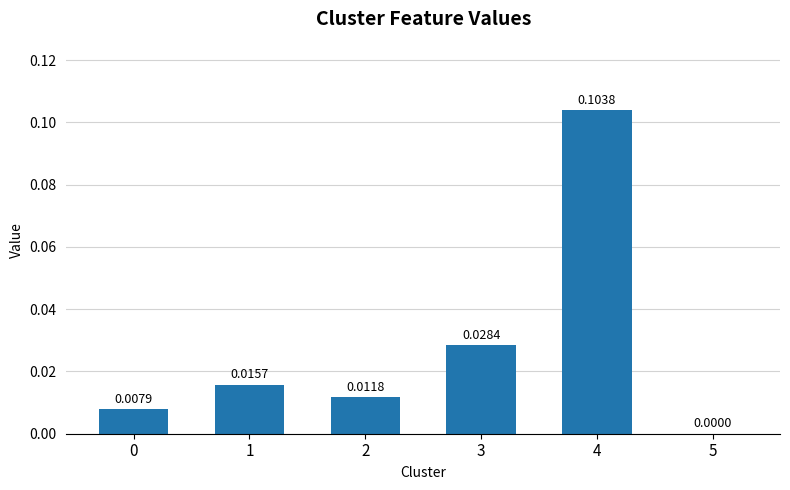

What is the change in value from 1 to 4?

+0.1